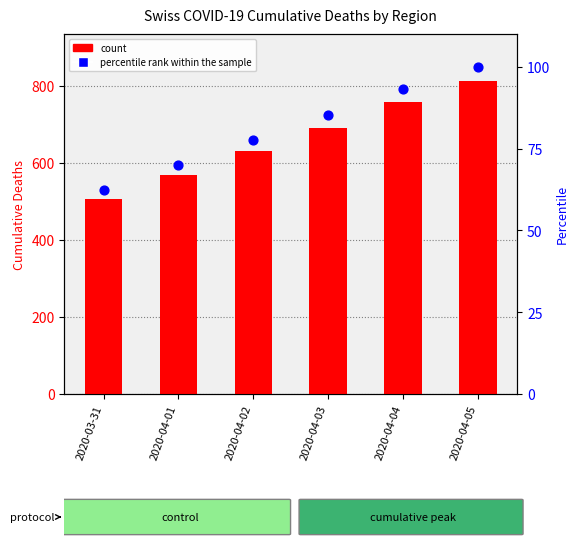

Which series reaches the maximum Y coordinate?

count